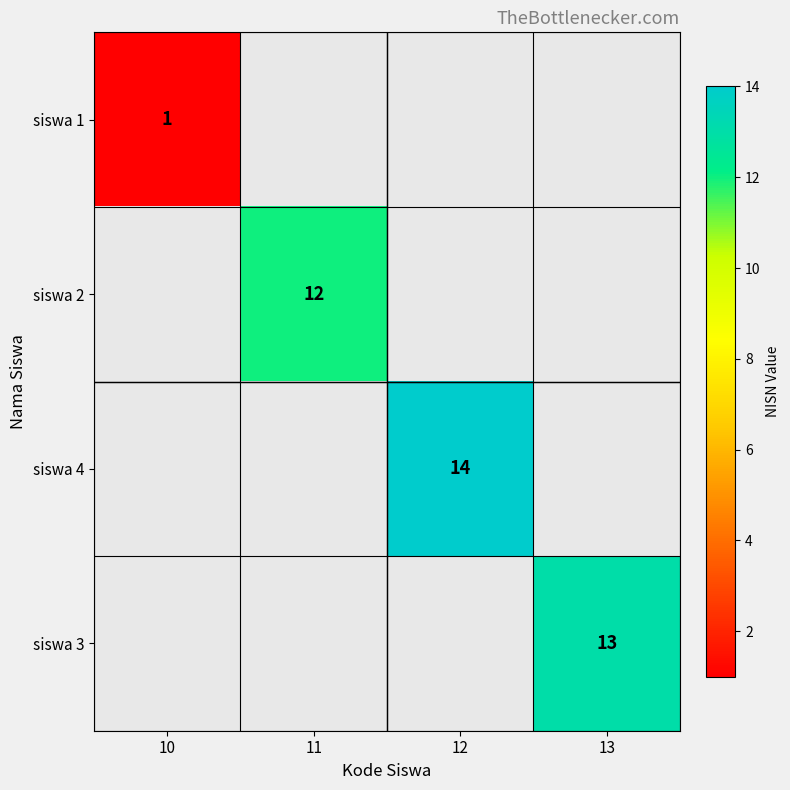

The value of siswa 4 at 12 is 14. True or false?

True